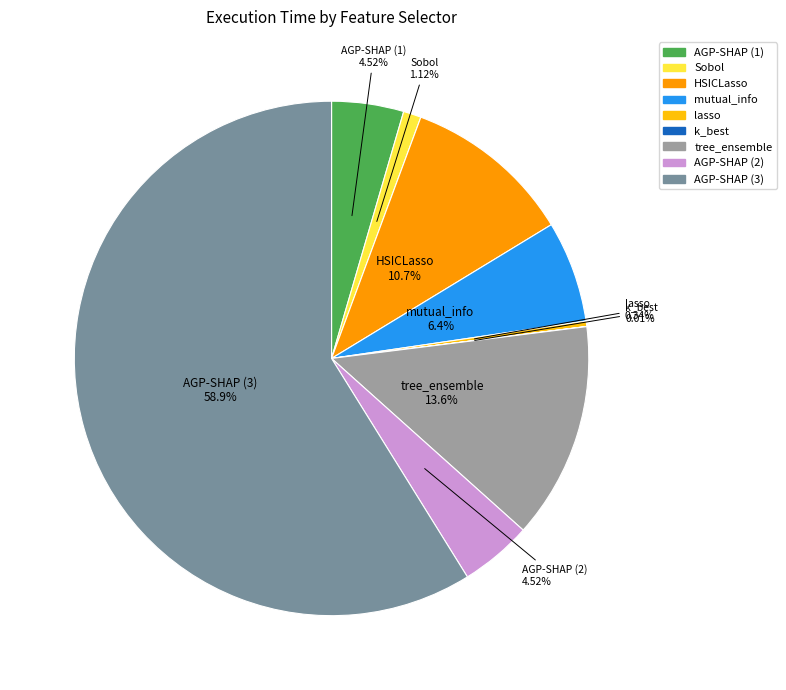

Is it true that mutual_info is 6% of the pie?

True